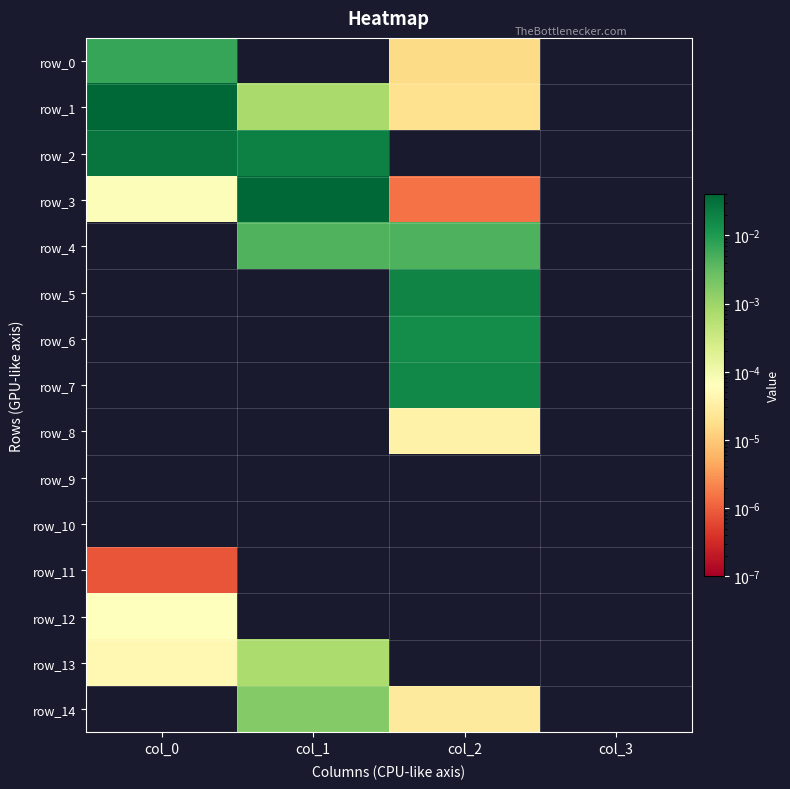

Is the value of row_1 at col_1 greater than the value of row_5 at col_0?

Yes